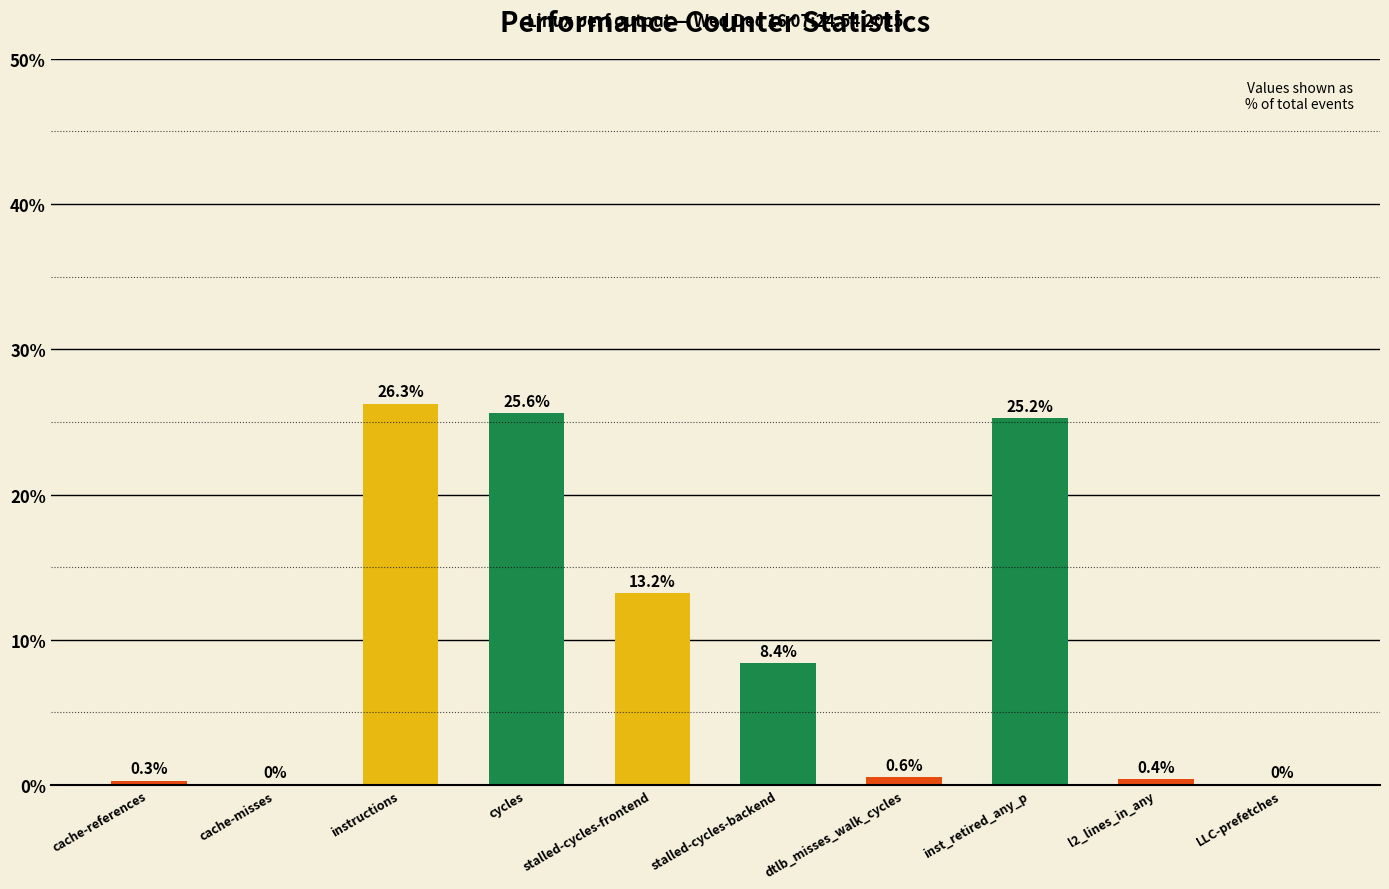

Is it true that the value at stalled-cycles-frontend is 19.8?

False